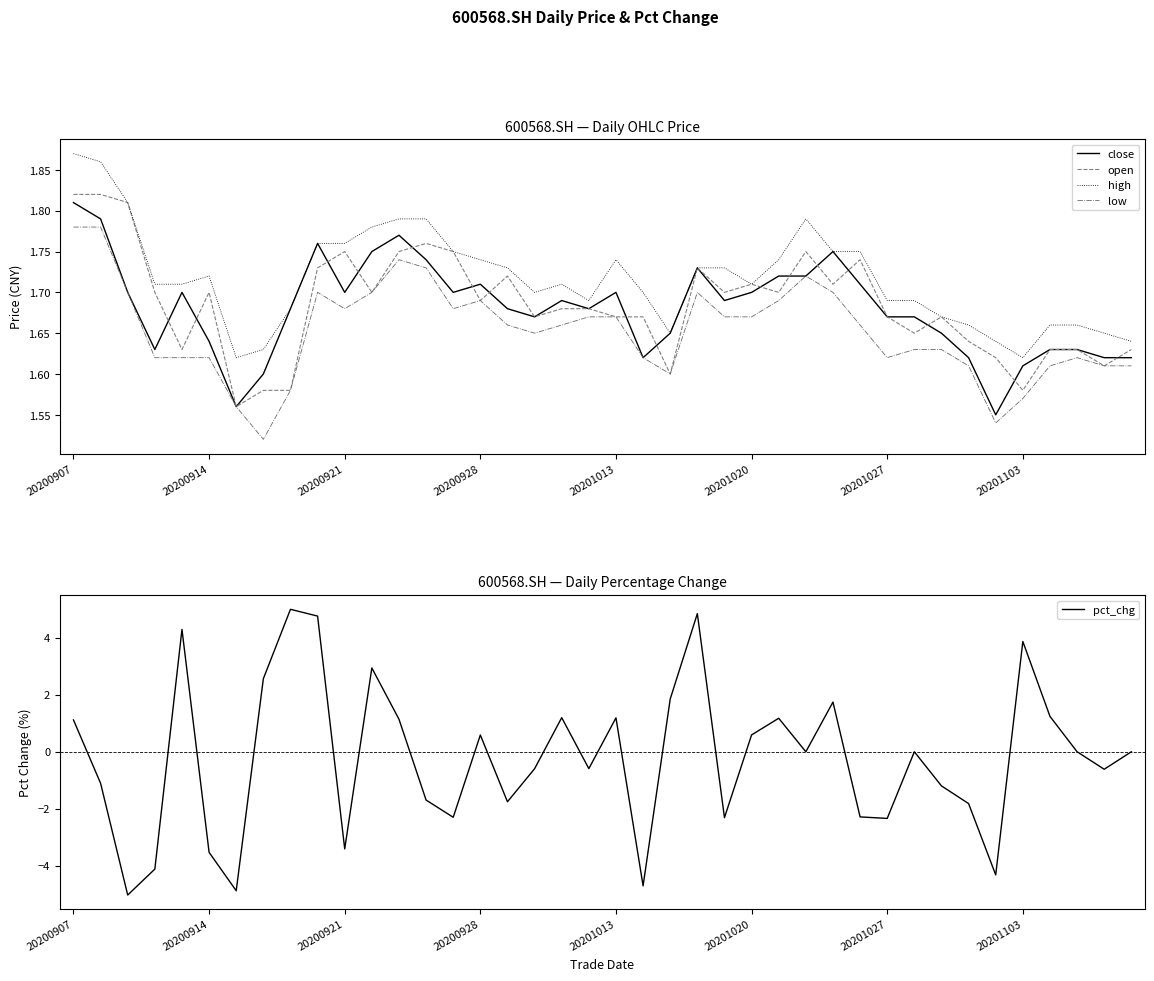

How many data points does each series have?

40